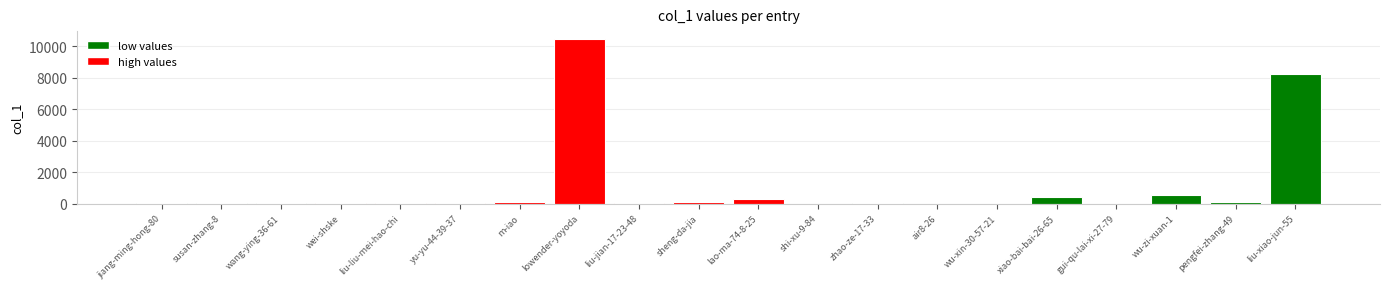

What is the difference between the values at lowender-yoyoda and yu-yu-44-39-37?

10435